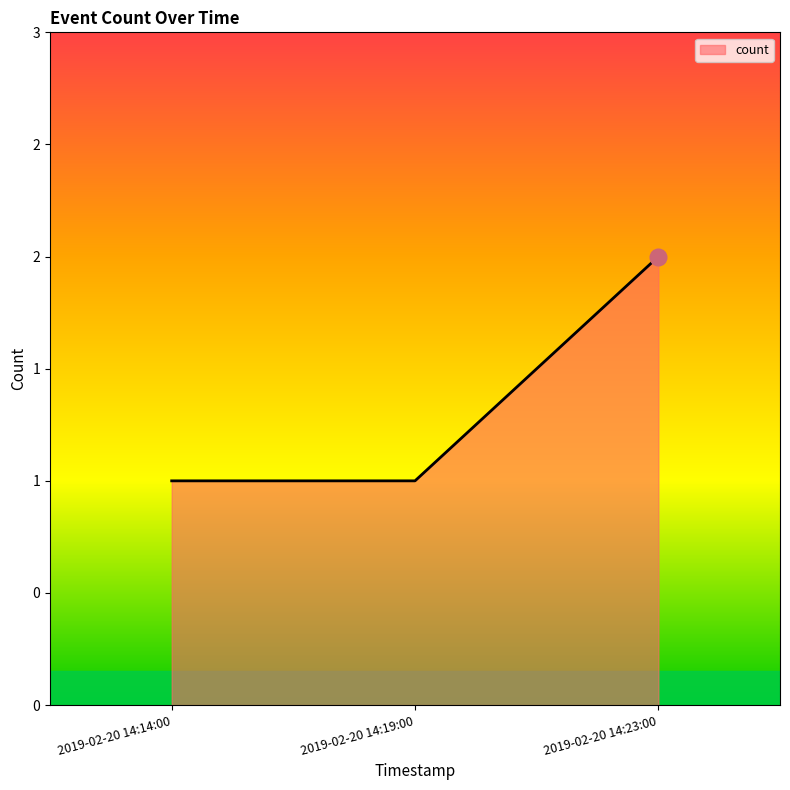

What is the greatest value displayed?

2